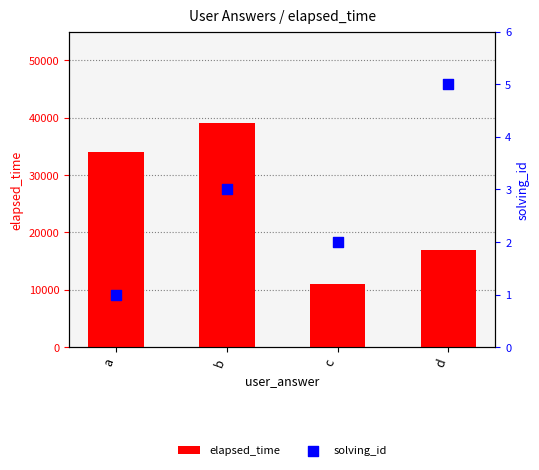

At which category is the sum across all series the highest?

b